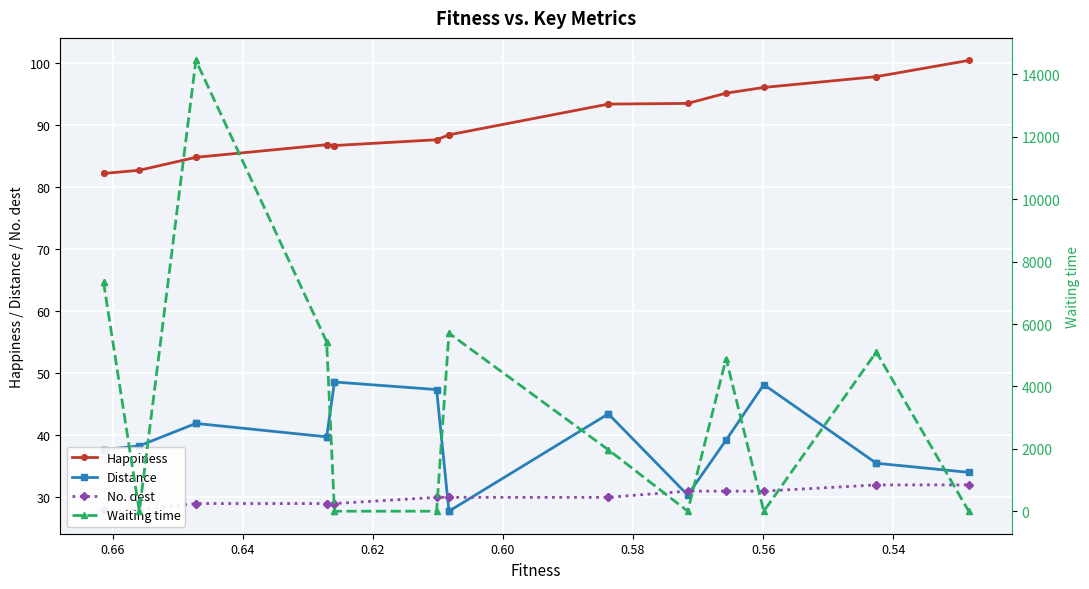

Which series has the widest spread of values?

Waiting time